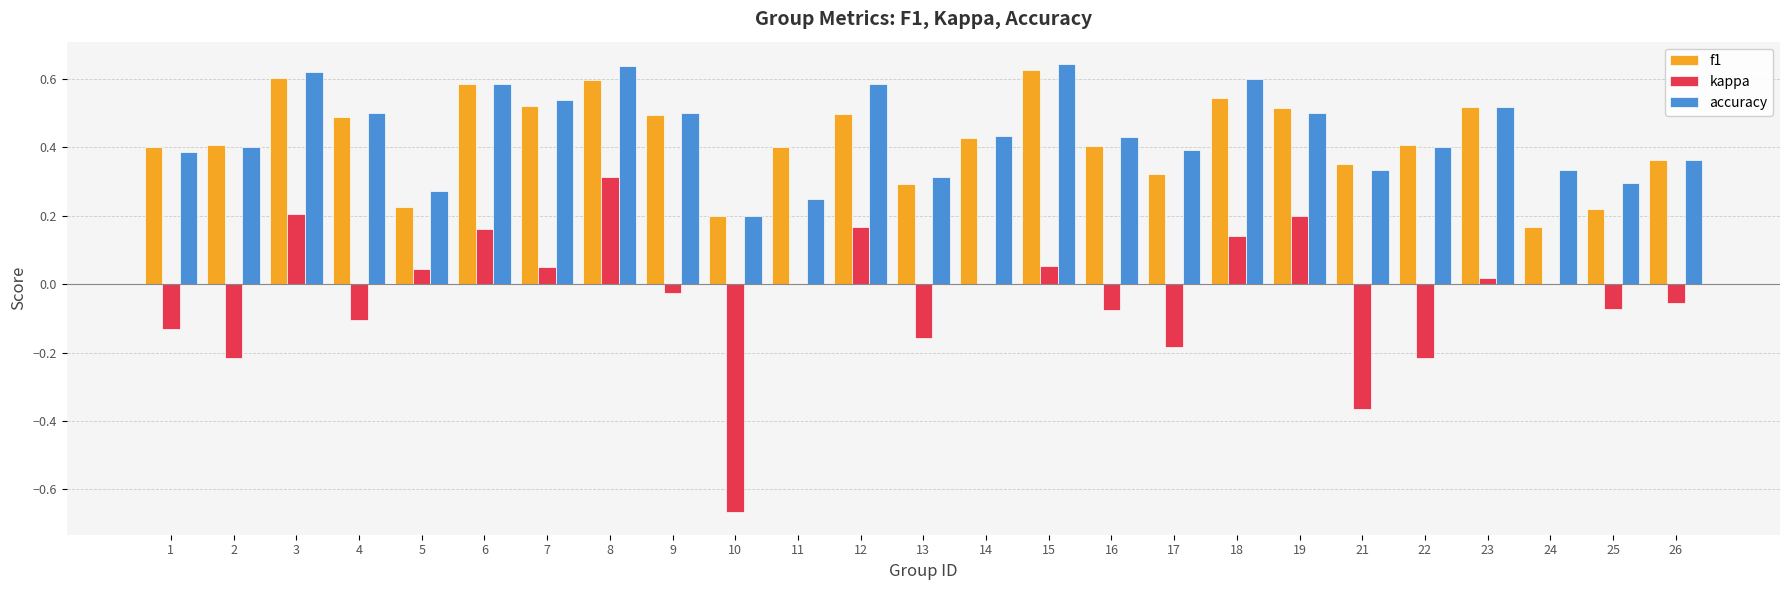

What is the sum of all f1 values?

10.6